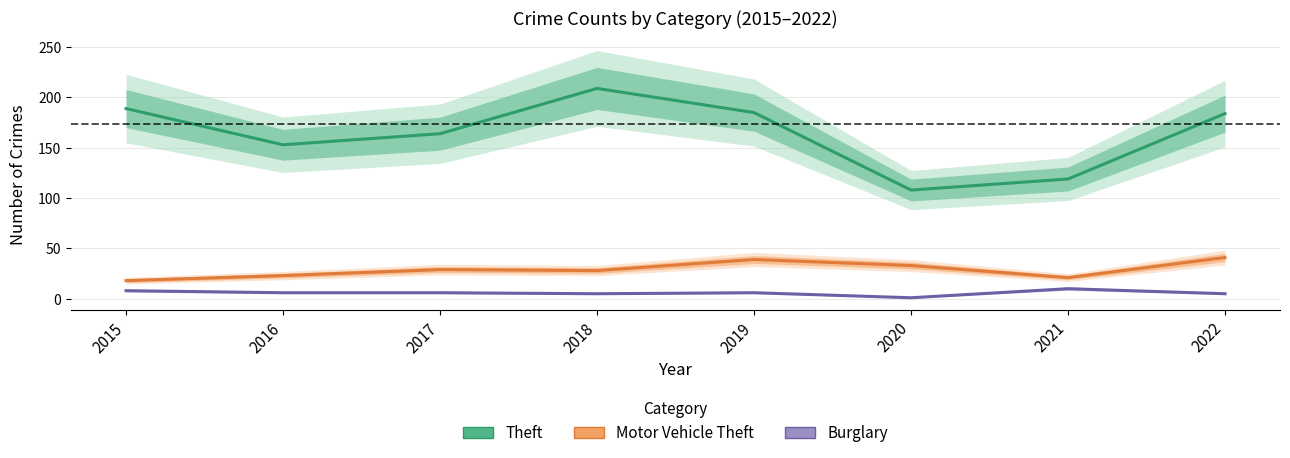

Between 2015 and 2022, which series saw the biggest shift?

Motor Vehicle Theft